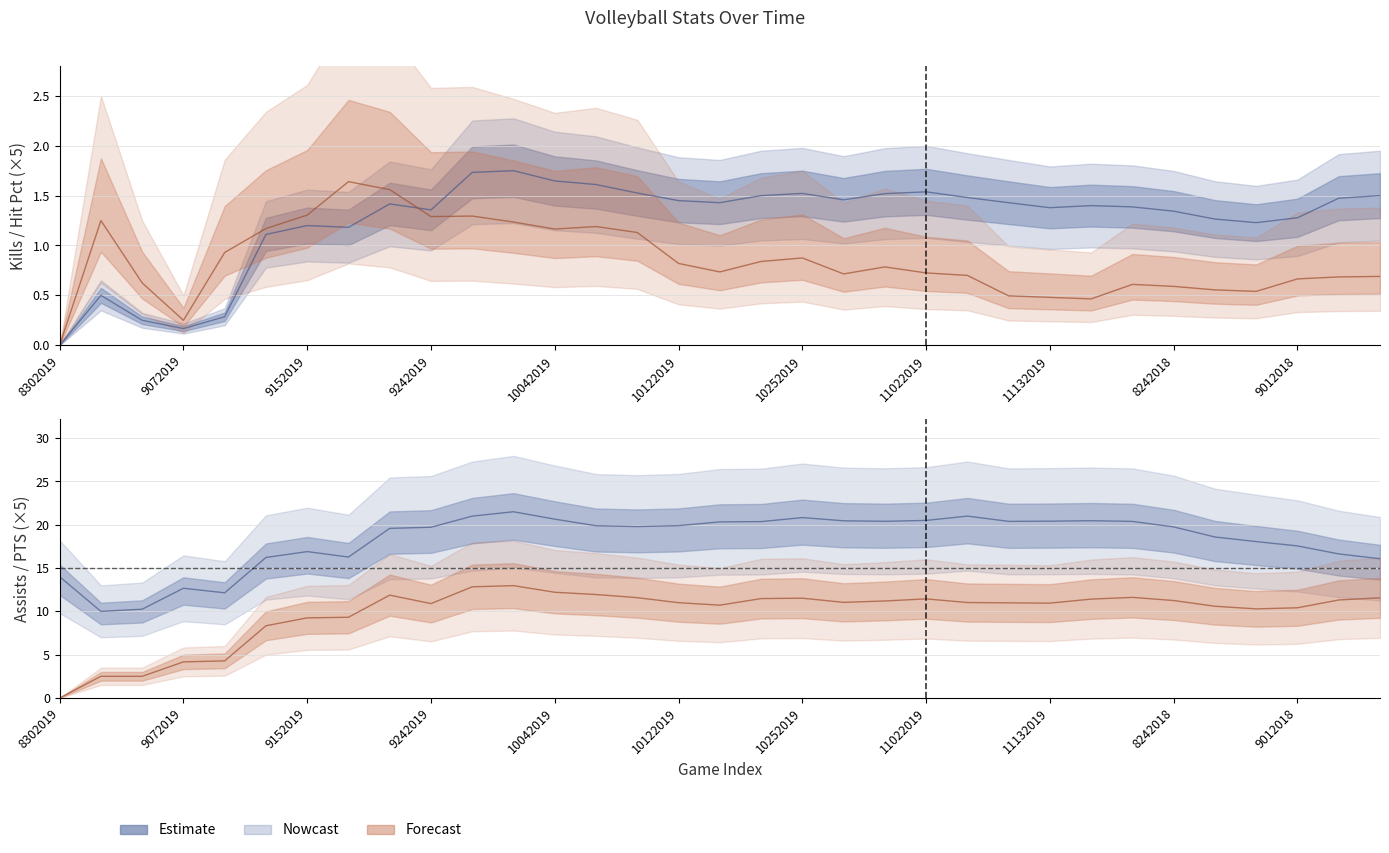

Reading left to right, what are all the values shown in this chart?

Hit Pct: 8302019=0.0	8312019=1.2	9062019=0.6	9072019=0.2	9132019=0.9	9142019=1.2	9152019=1.3	9202019=1.6	9212019=1.6	9242019=1.3	9272019=1.3	9282019=1.2	10042019=1.2	10052019=1.2	10092019=1.1	10122019=0.8	10182019=0.7	10192019=0.8	10252019=0.9	10262019=0.7	11012019=0.8	11022019=0.7	11072019=0.7	11082019=0.5	11132019=0.5	11162019=0.5	11212019=0.6	8242018=0.6	8252018=0.6	8312018=0.5	9012018=0.7	9082018=0.7	9112018=0.7
Kills: 8302019=0.0	8312019=0.5	9062019=0.2	9072019=0.2	9132019=0.3	9142019=1.1	9152019=1.2	9202019=1.2	9212019=1.4	9242019=1.4	9272019=1.7	9282019=1.8	10042019=1.6	10052019=1.6	10092019=1.5	10122019=1.4	10182019=1.4	10192019=1.5	10252019=1.5	10262019=1.5	11012019=1.5	11022019=1.5	11072019=1.5	11082019=1.4	11132019=1.4	11162019=1.4	11212019=1.4	8242018=1.3	8252018=1.3	8312018=1.2	9012018=1.3	9082018=1.5	9112018=1.5
PTS: 8302019=0.0	8312019=2.5	9062019=2.5	9072019=4.2	9132019=4.3	9142019=8.3	9152019=9.2	9202019=9.3	9212019=11.9	9242019=10.9	9272019=12.8	9282019=13.0	10042019=12.2	10052019=11.9	10092019=11.6	10122019=11.0	10182019=10.7	10192019=11.5	10252019=11.5	10262019=11.0	11012019=11.2	11022019=11.4	11072019=11.0	11082019=11.0	11132019=10.9	11162019=11.4	11212019=11.6	8242018=11.2	8252018=10.6	8312018=10.3	9012018=10.4	9082018=11.3	9112018=11.6
Assists: 8302019=14.0	8312019=10.0	9062019=10.2	9072019=12.7	9132019=12.1	9142019=16.2	9152019=16.9	9202019=16.3	9212019=19.6	9242019=19.7	9272019=21.0	9282019=21.5	10042019=20.6	10052019=19.9	10092019=19.8	10122019=19.9	10182019=20.3	10192019=20.4	10252019=20.8	10262019=20.5	11012019=20.4	11022019=20.5	11072019=21.0	11082019=20.4	11132019=20.4	11162019=20.5	11212019=20.4	8242018=19.8	8252018=18.6	8312018=18.1	9012018=17.6	9082018=16.6	9112018=16.1